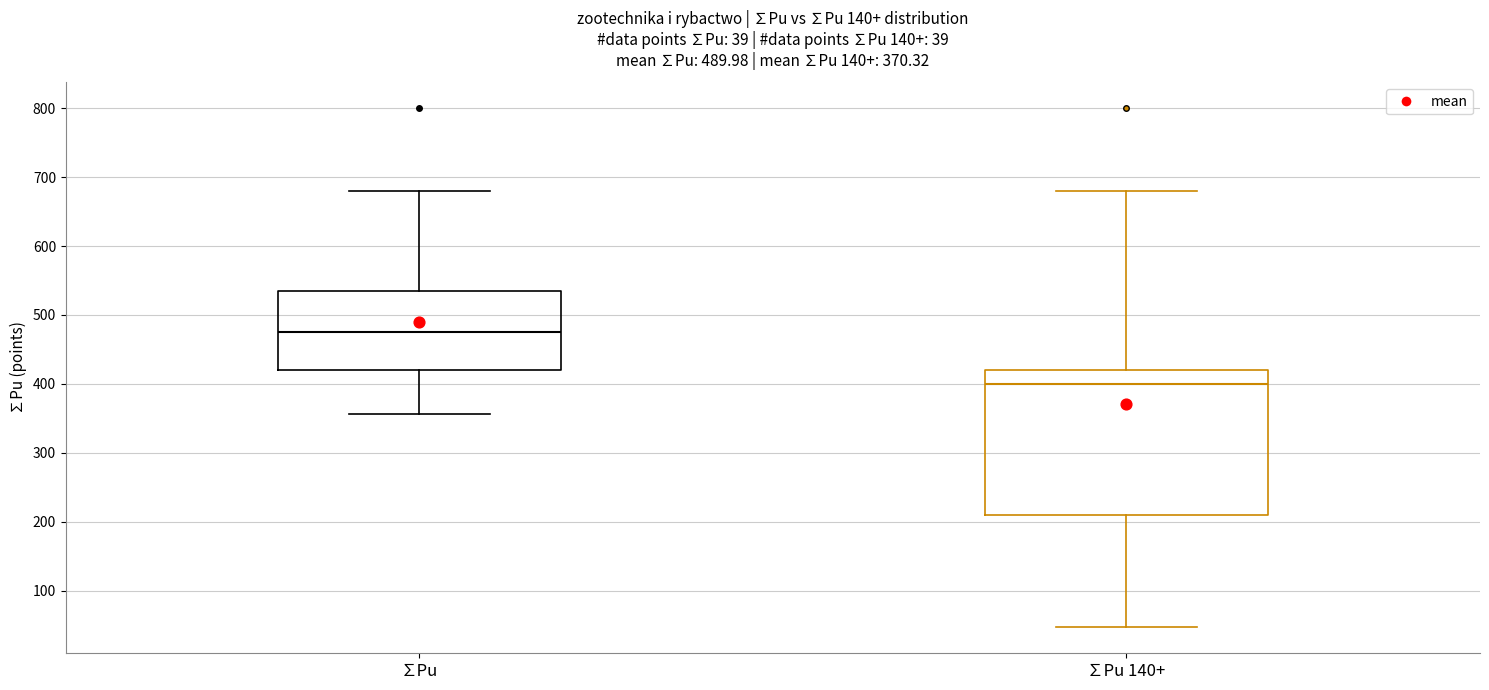

Which box is the tallest, from its lower edge to its upper edge?

∑Pu 140+